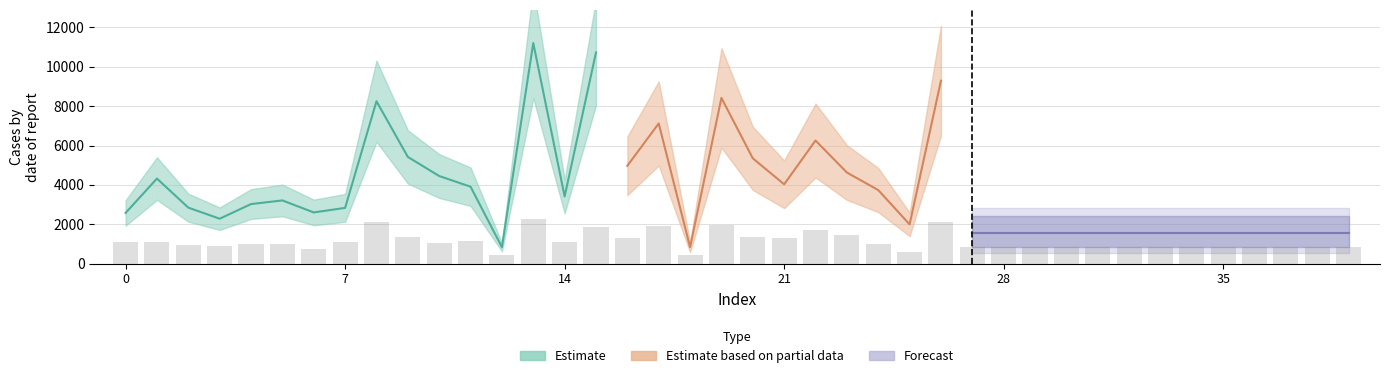

At which label is the value closest to 1365?

9